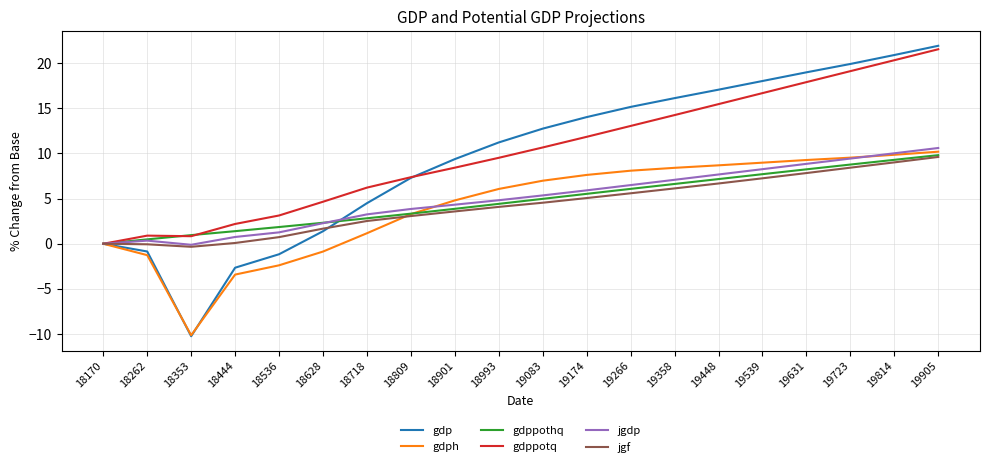

Is the value of gdppotq at 19174 greater than the value of jgf at 19358?

Yes